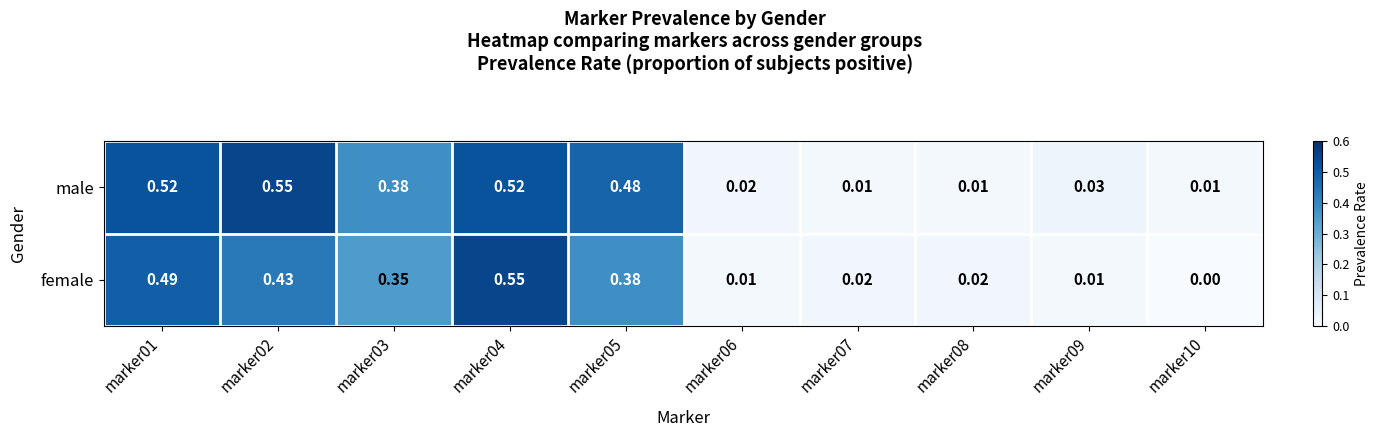

Rank the series by their average value, from highest to lowest.

male, female